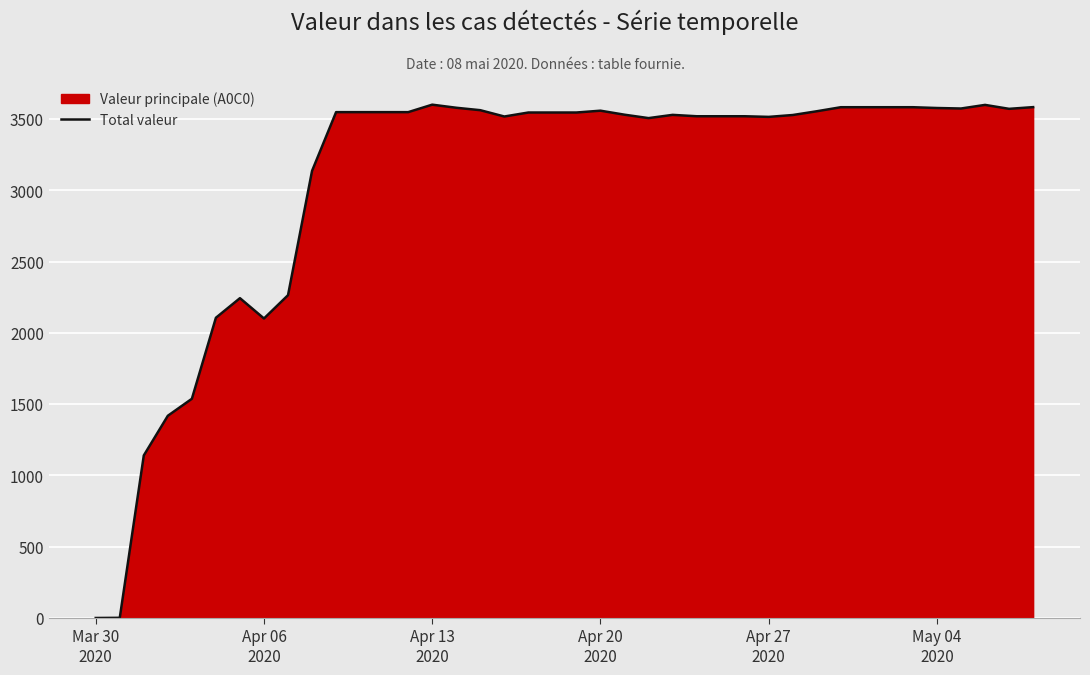

What is the difference between the maximum and minimum values?

3601.6